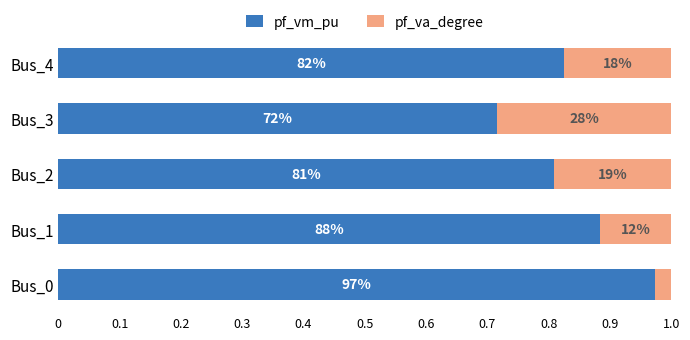

What are all the series names shown in the legend?

pf_vm_pu, pf_va_degree